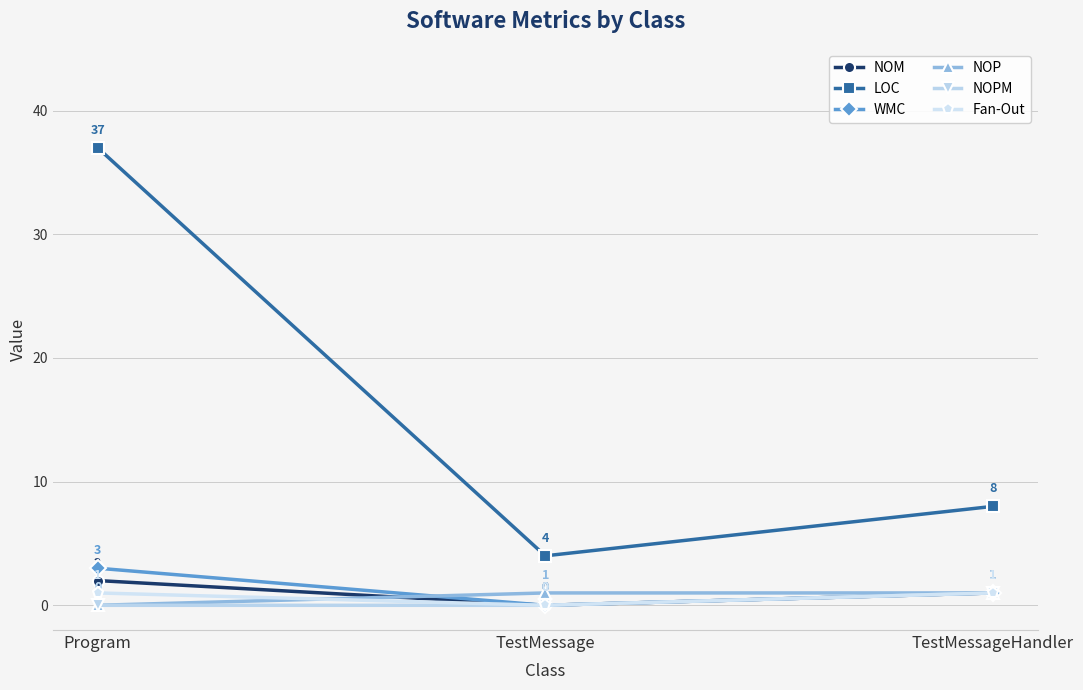

What is the maximum value shown in the chart?

37